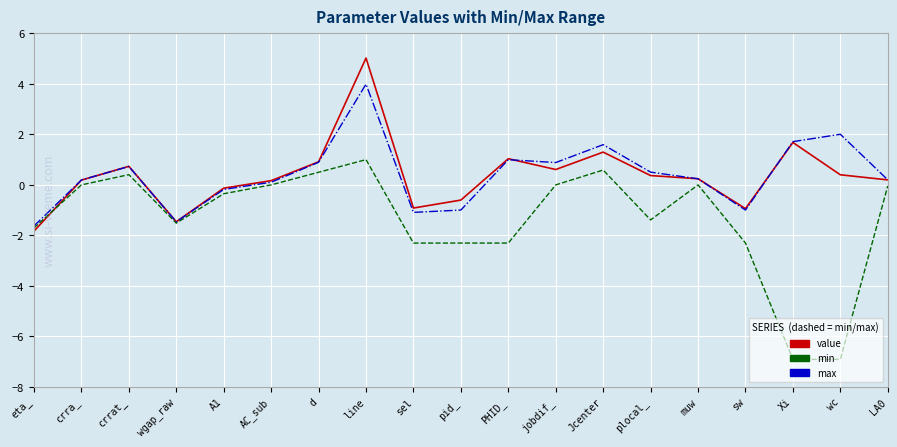

What is the minimum value shown in the chart?

-6.9